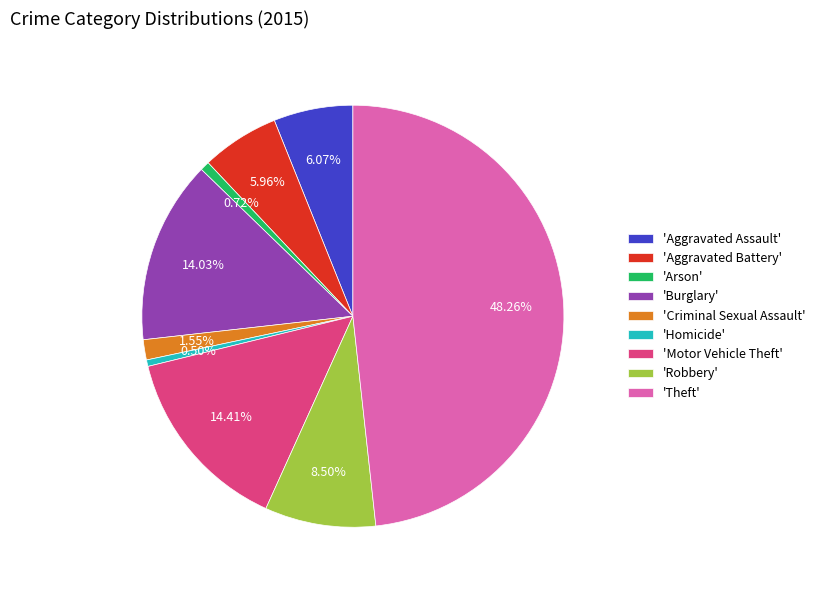

Which slice is the largest?

'Theft'